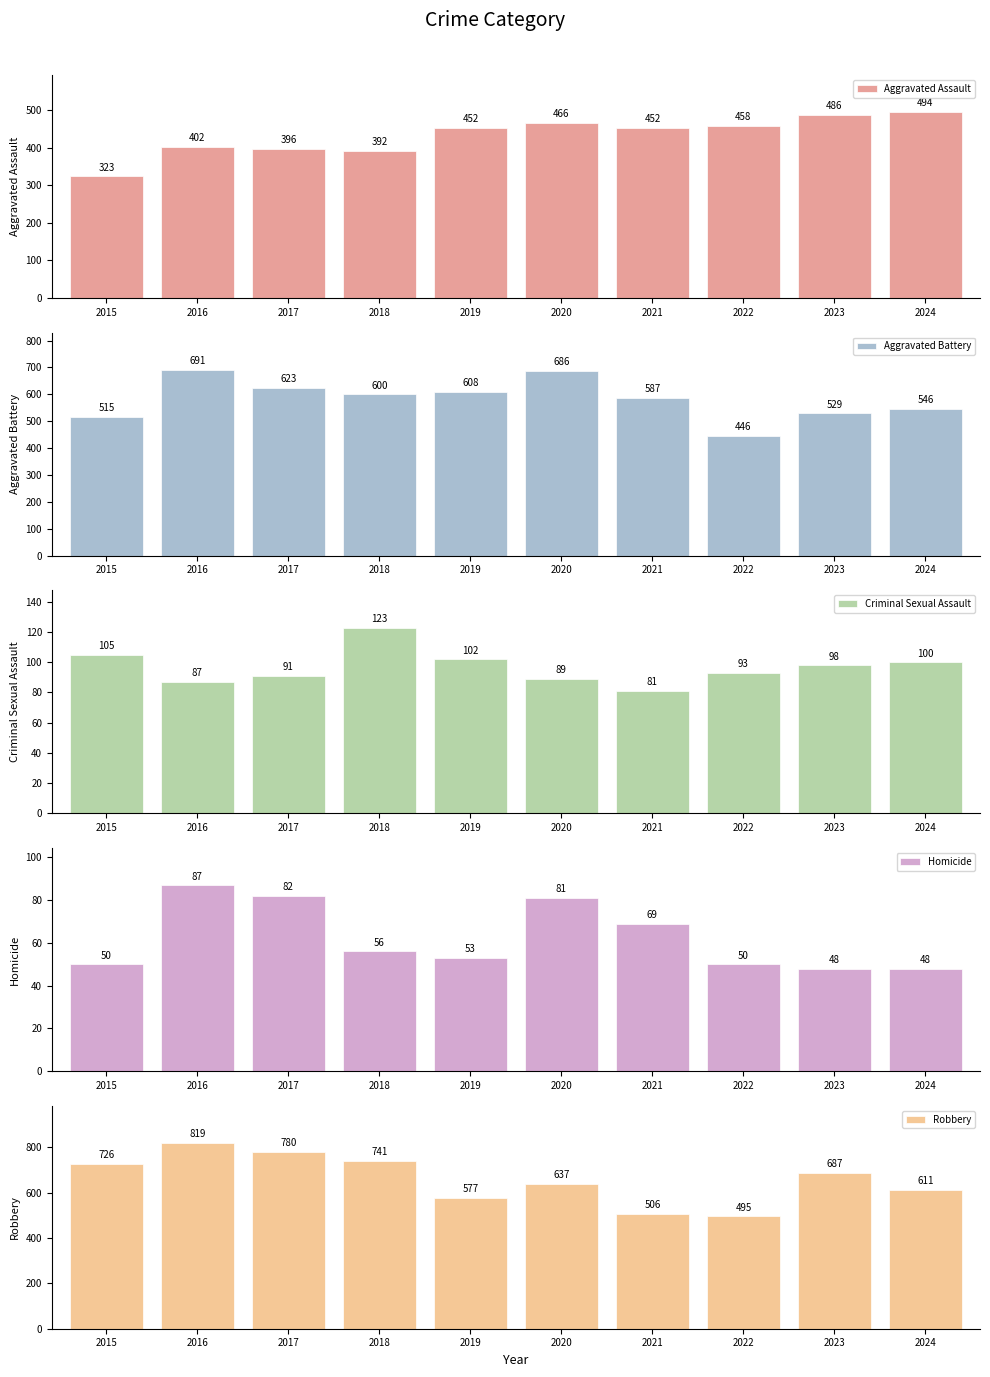

Reading right to left, transcribe all the data shown in this chart.

Aggravated Assault: 494	486	458	452	466	452	392	396	402	323
Aggravated Battery: 546	529	446	587	686	608	600	623	691	515
Criminal Sexual Assault: 100	98	93	81	89	102	123	91	87	105
Homicide: 48	48	50	69	81	53	56	82	87	50
Robbery: 611	687	495	506	637	577	741	780	819	726